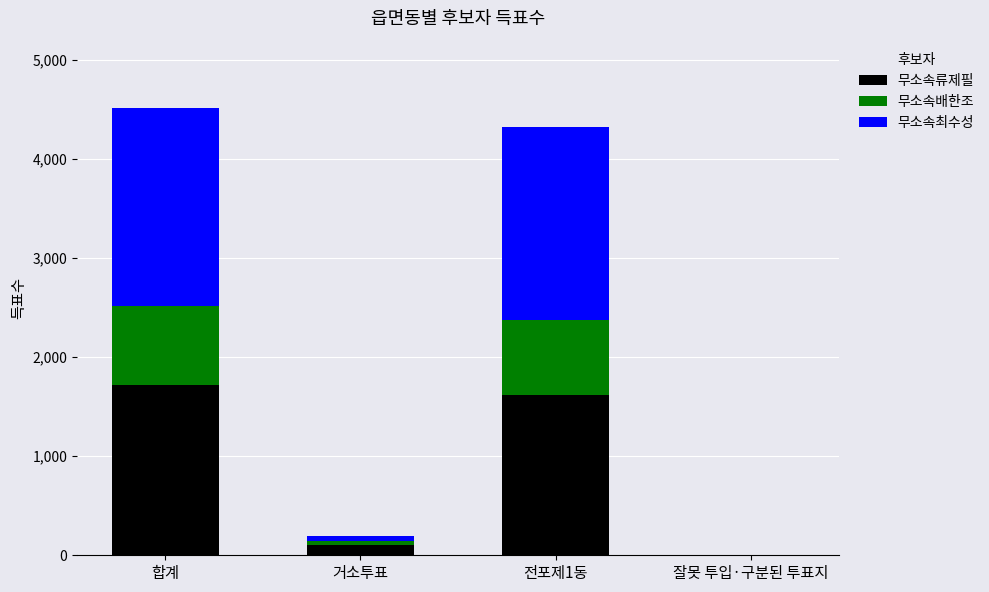

The value of 무소속류제필 at 전포제1동 is 794. True or false?

False